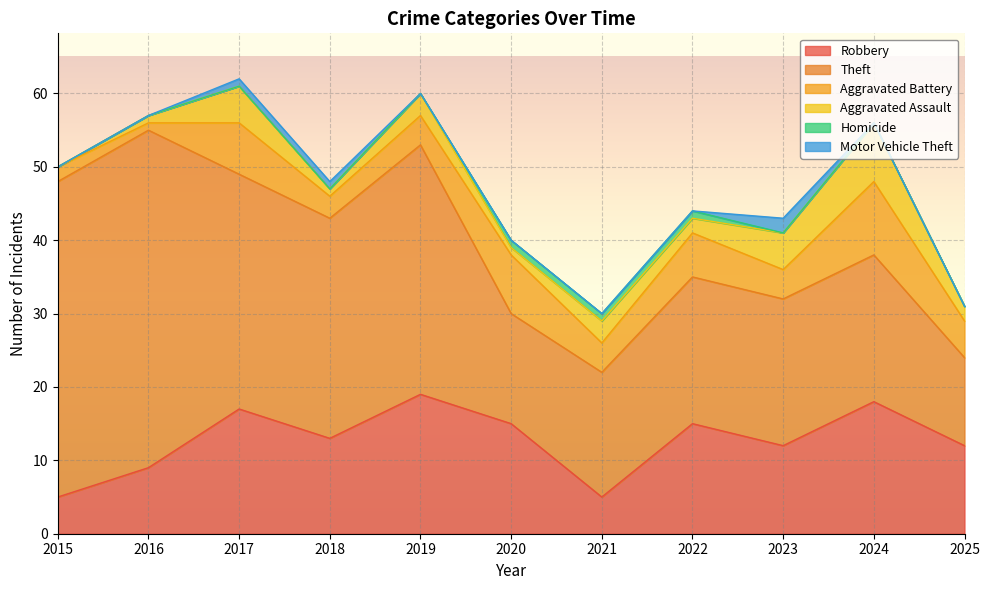

Between 2025 and 2015, which is larger?

2025